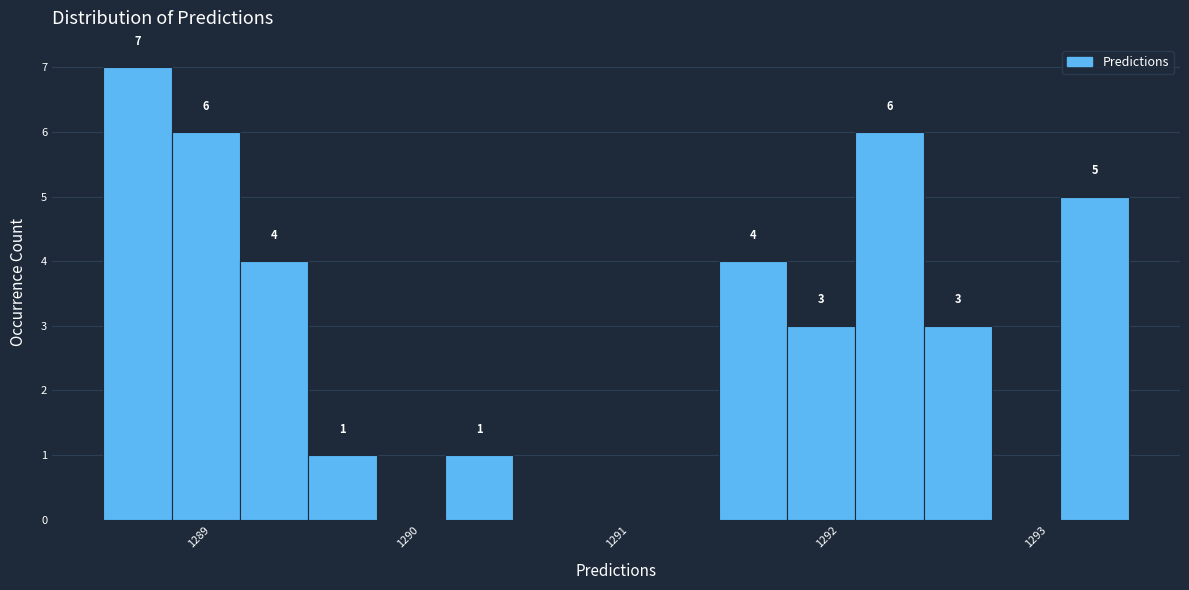

Read against the x-axis, roughly where is the centre of the tallest bar?

1288.7